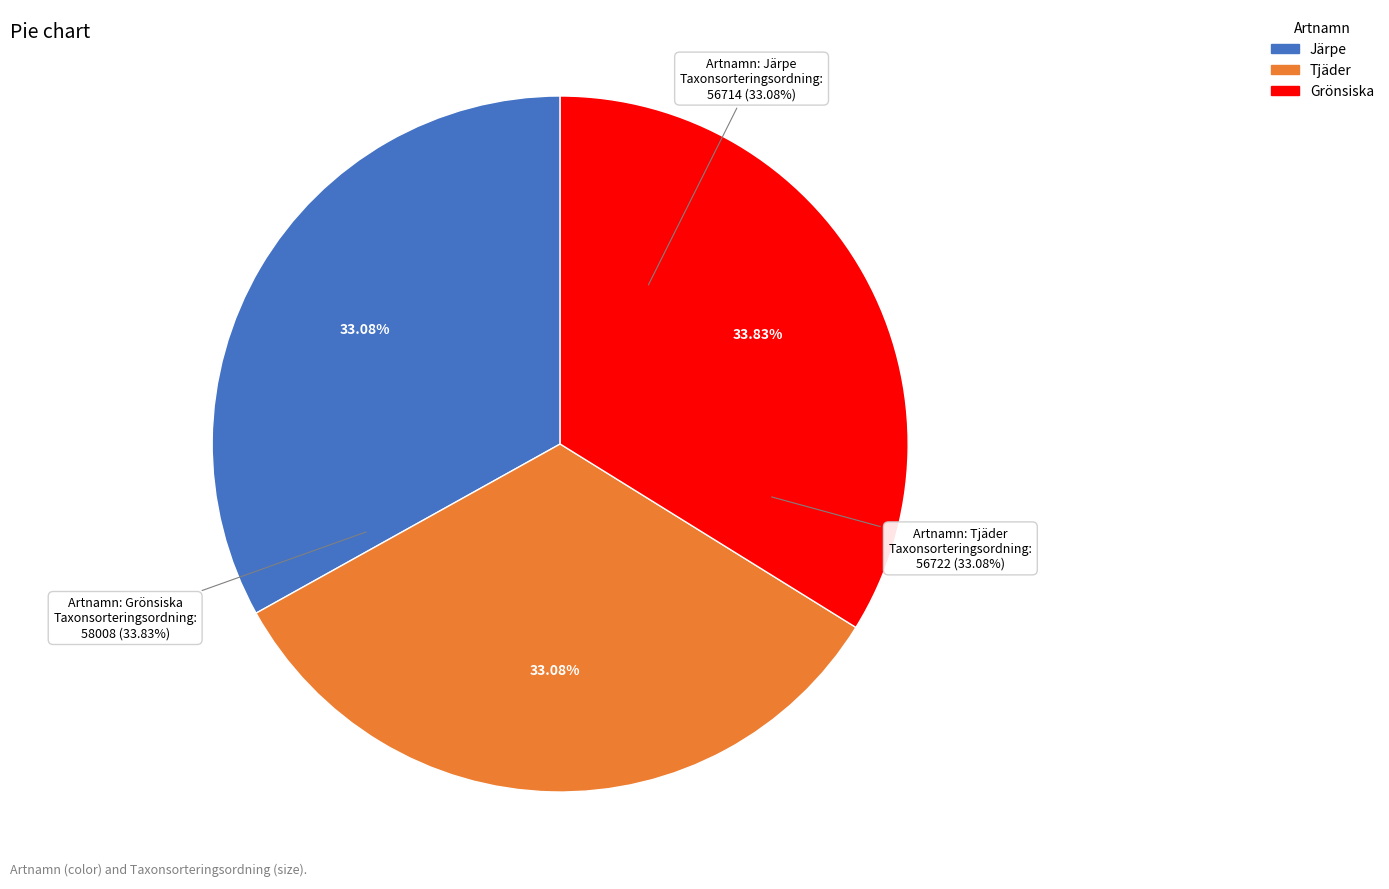

Does Tjäder account for over 50% of the chart?

No